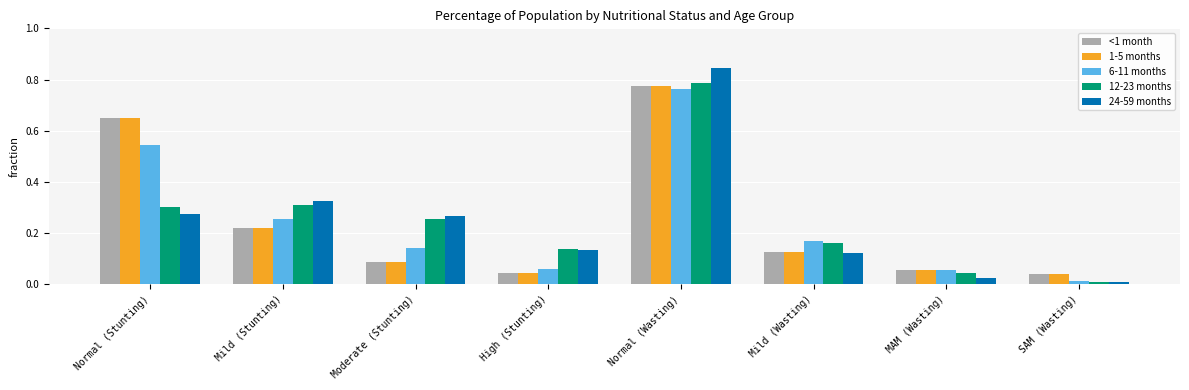

The value of 12-23 months at MAM (Wasting) is 0.0. True or false?

True